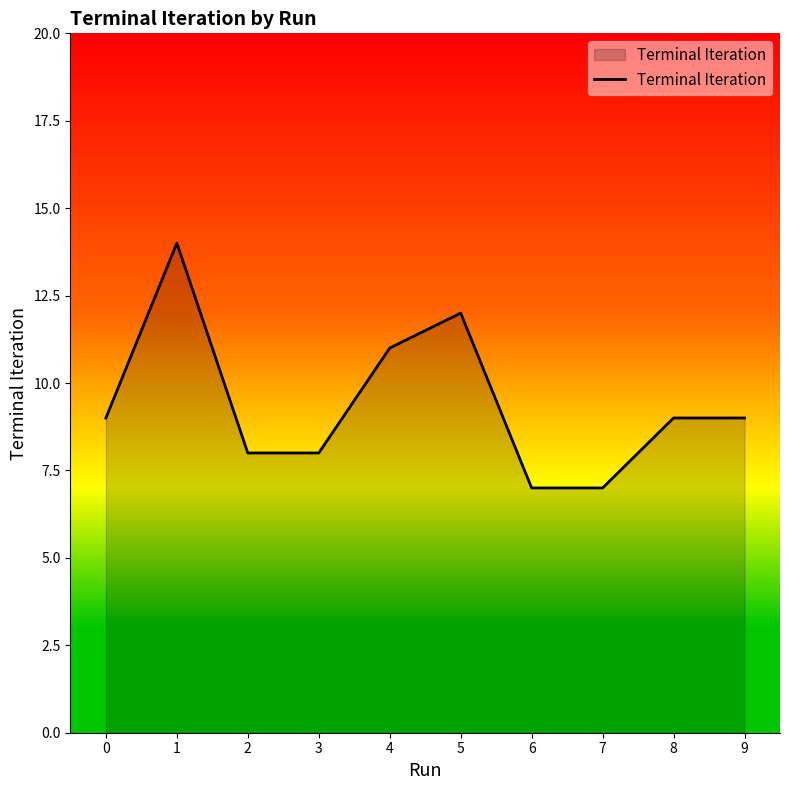

What is the average value?

9